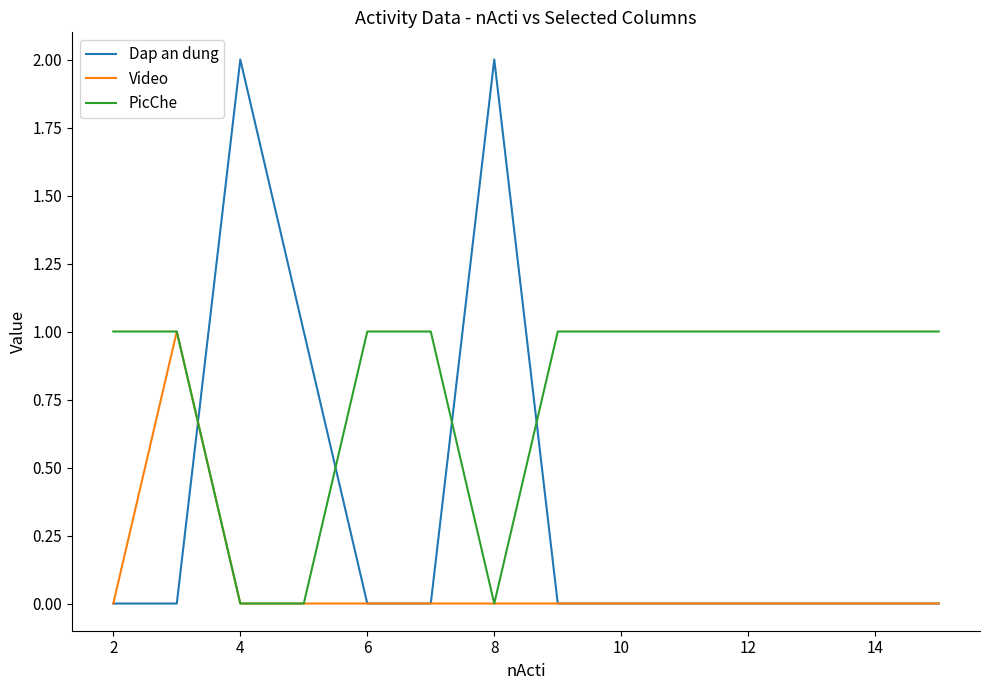

Which series ends up on top after the final intersection of Dap an dung and PicChe?

PicChe